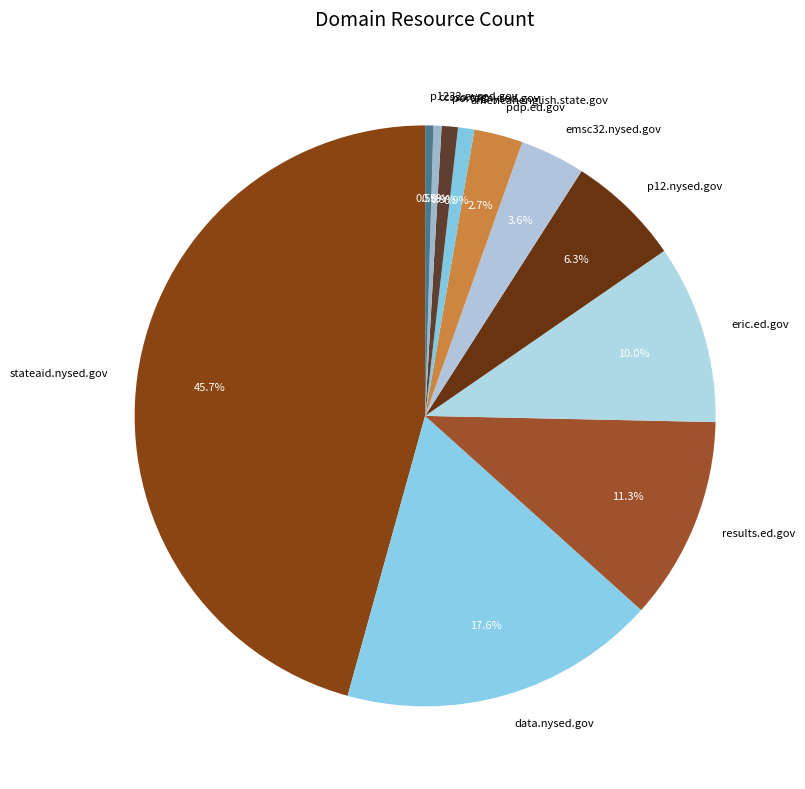

How many segments does this pie chart have?

11